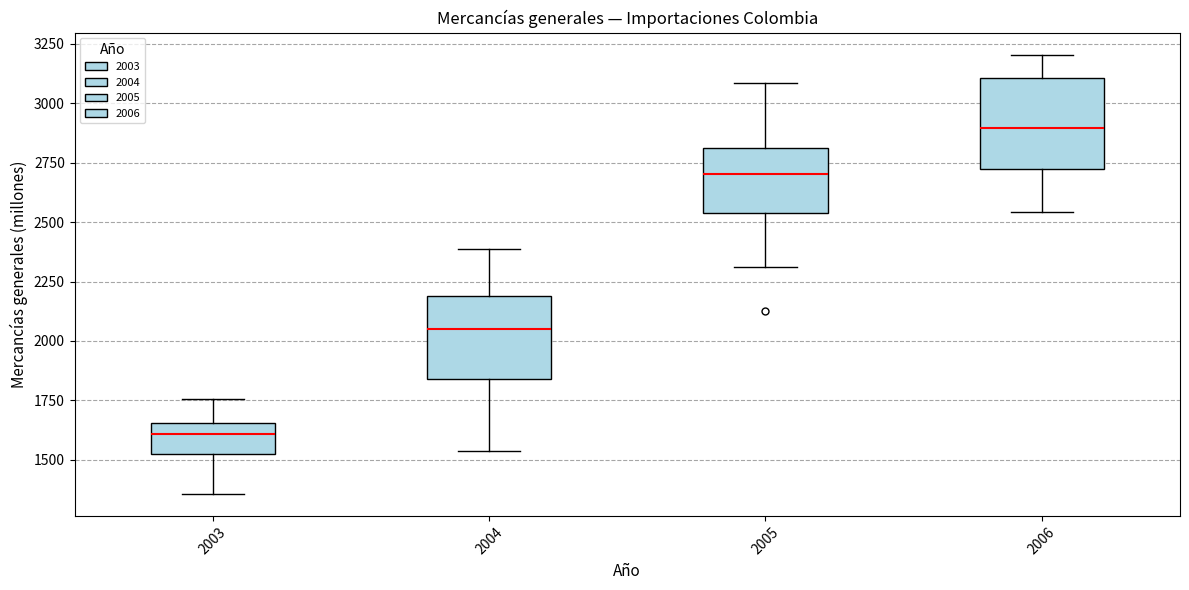

Which box has the highest median line?

2006